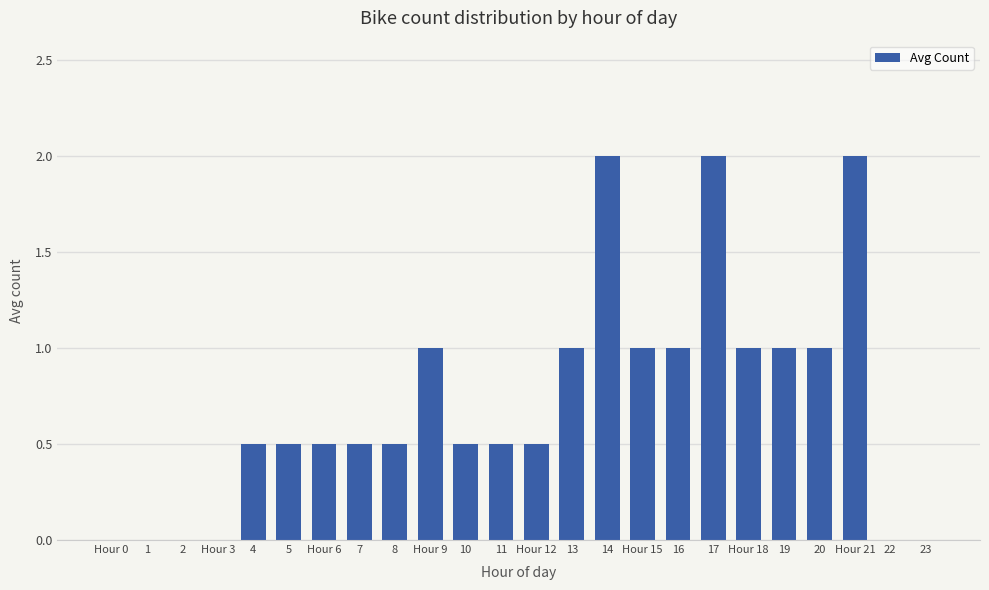

What is the change in value from Hour 12 to 13?

+0.5